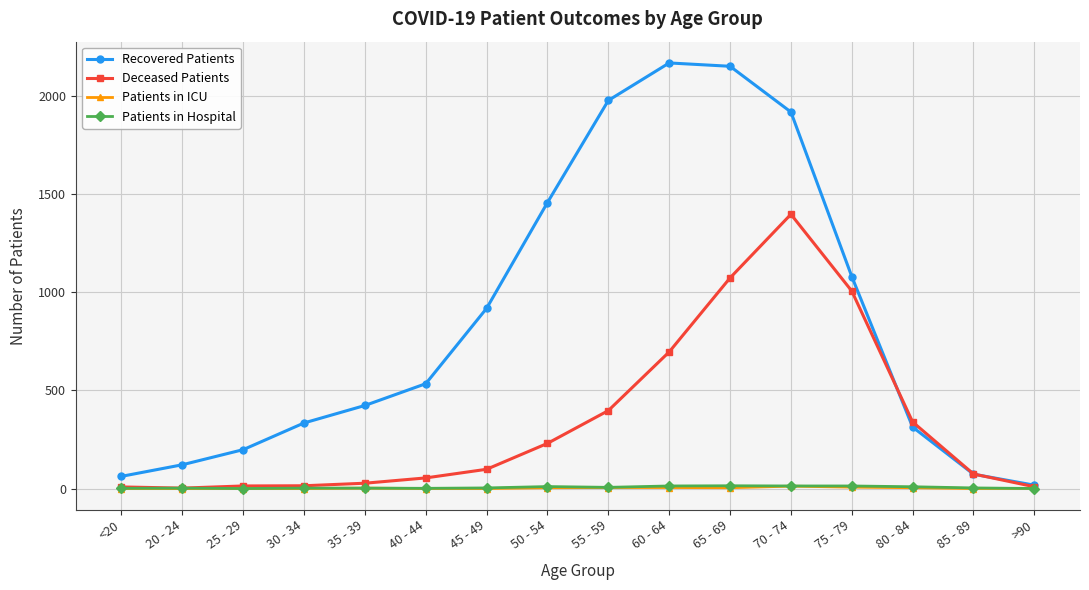

Which series changed the most between 45 - 49 and 50 - 54?

Recovered Patients